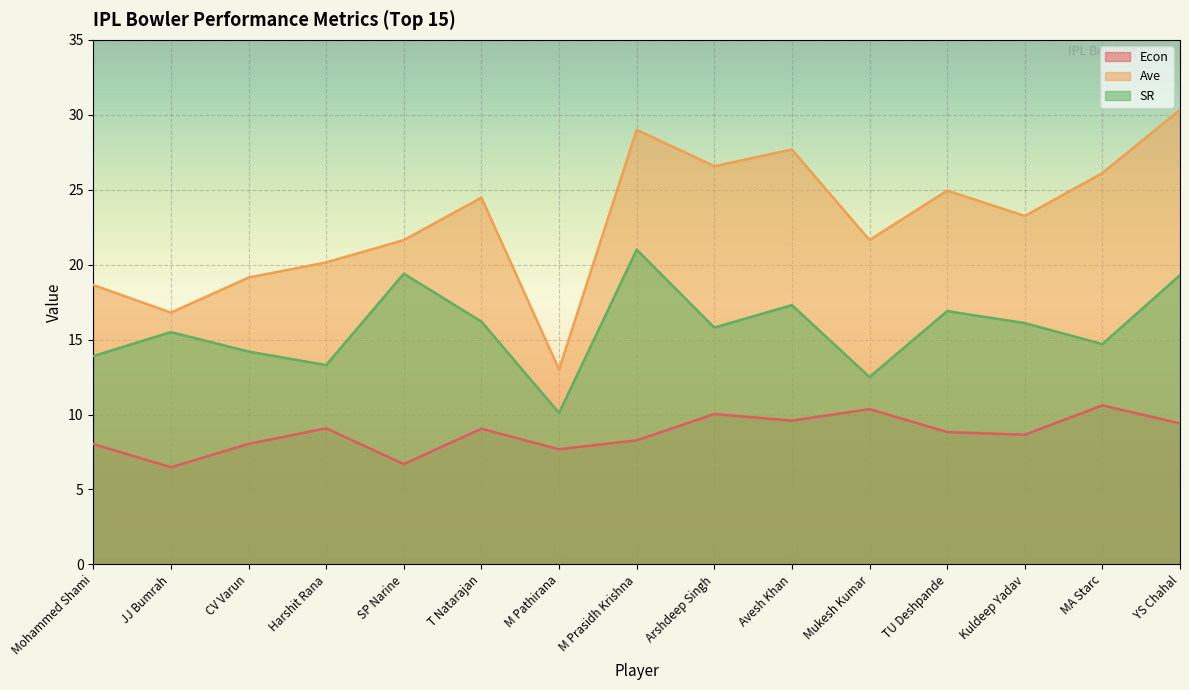

True or false: Econ and SR cross at least once.

False